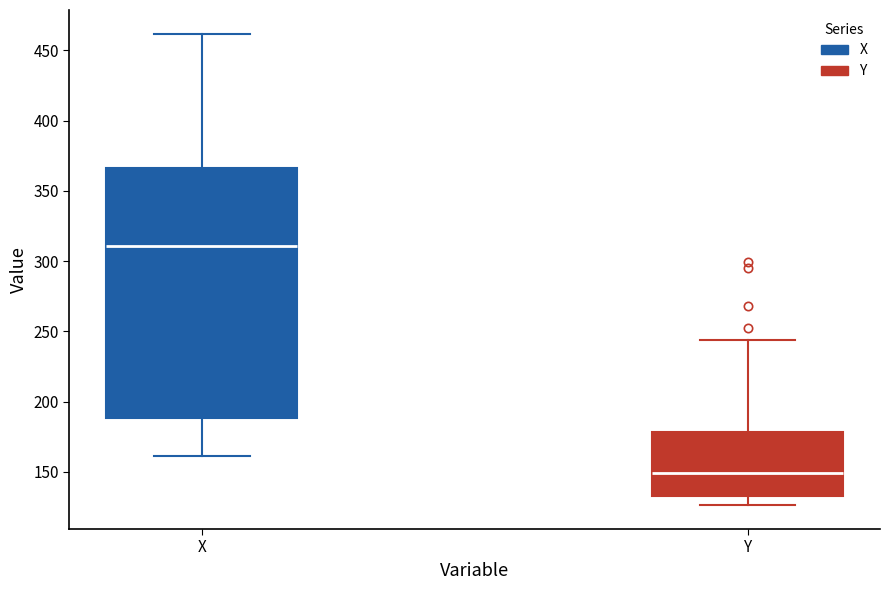

Which box's median line is the lowest?

Y